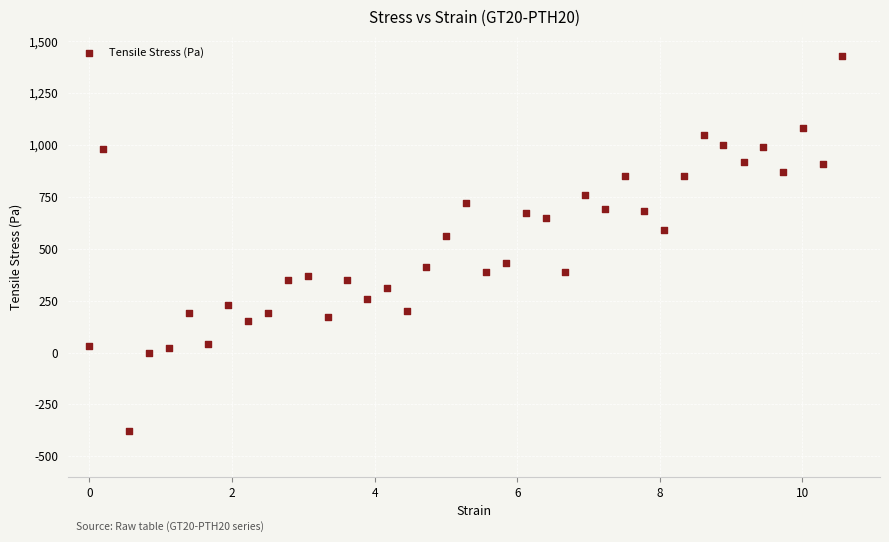

What Y value in the scatter plot is closest to 525?

560